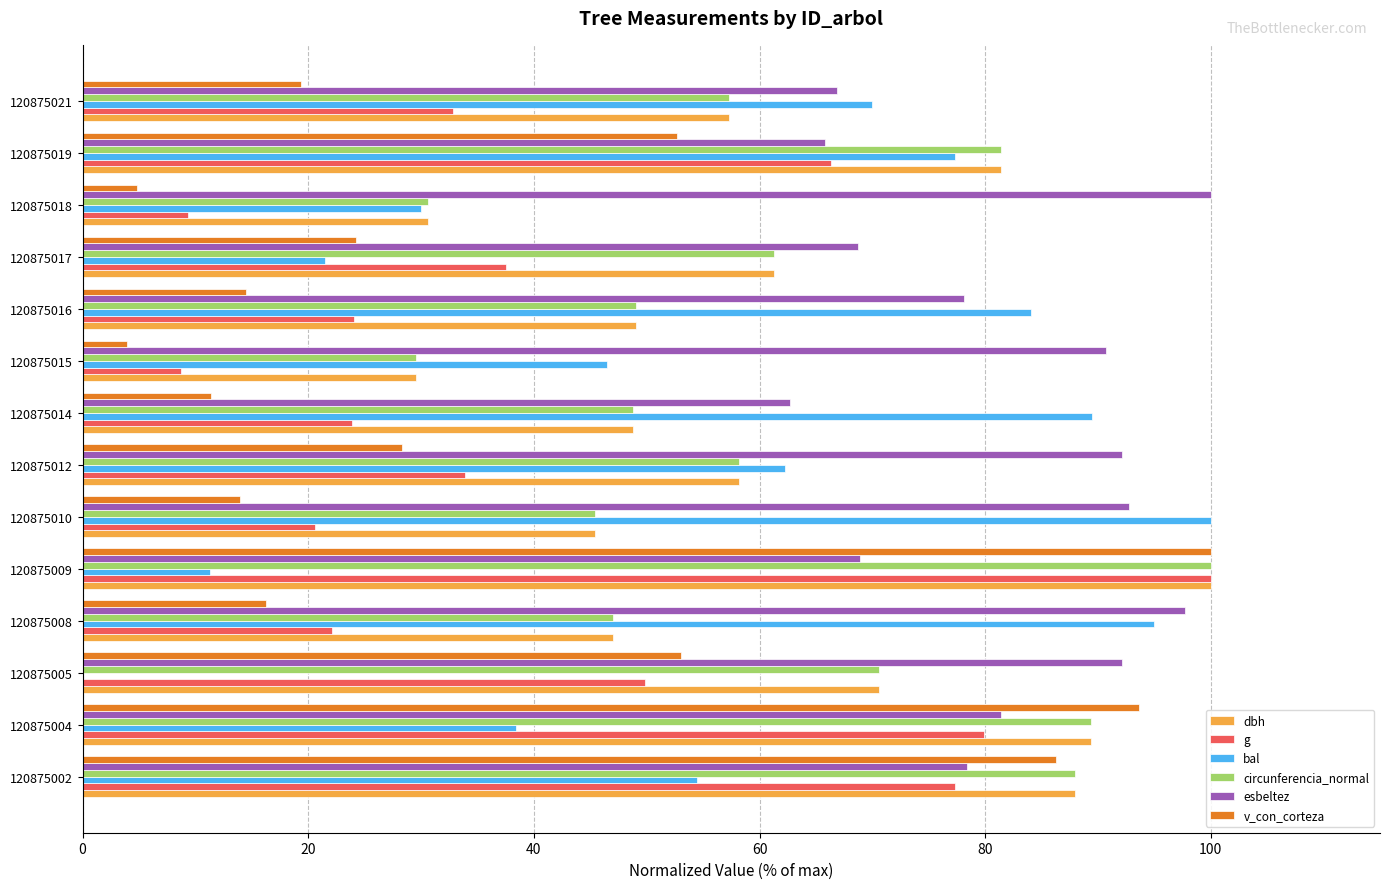

What is the sum of all g values?

586.3